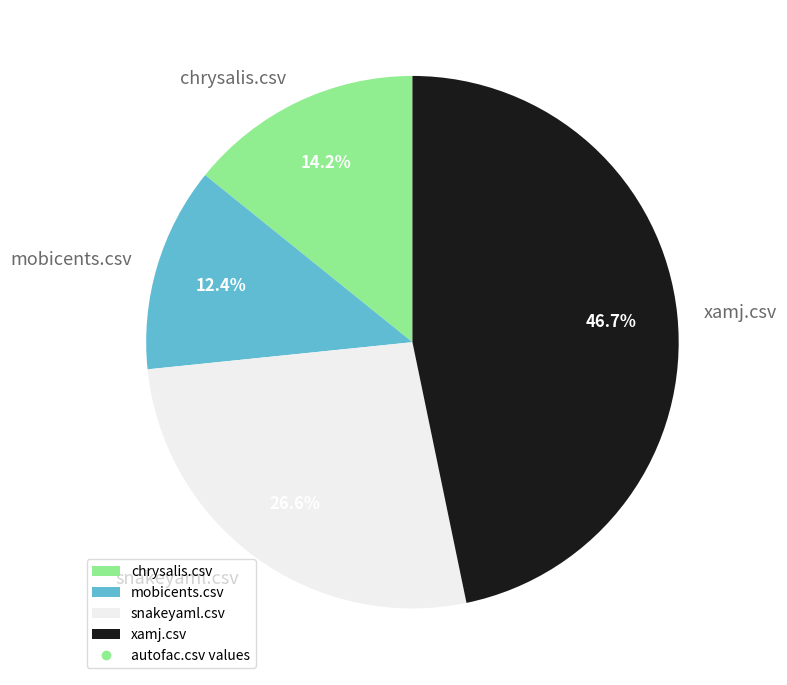

How many slices are in this pie chart?

4